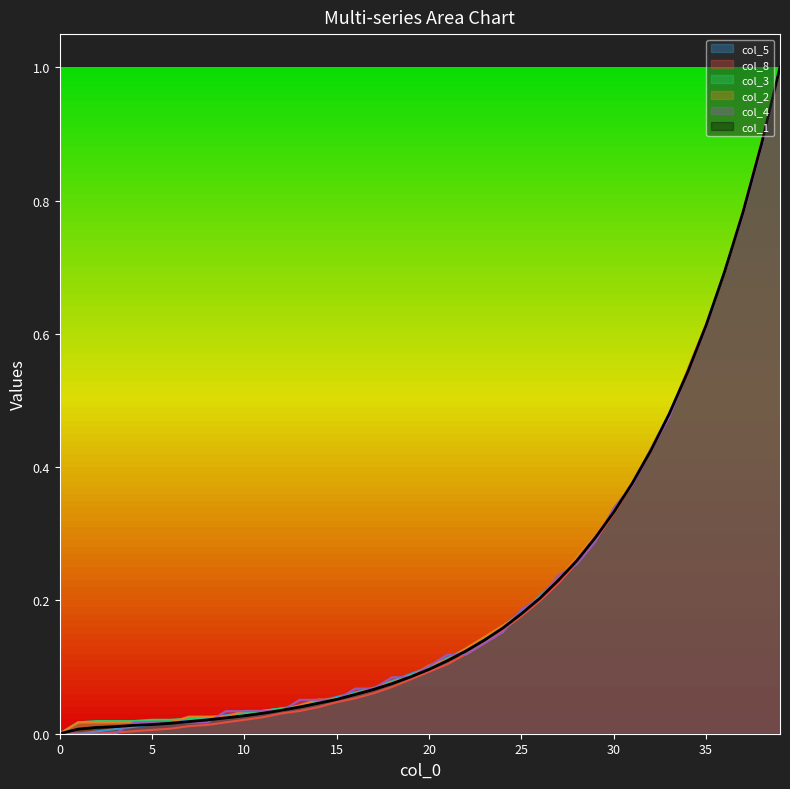

Does the chart display data point markers on the line(s)?

No